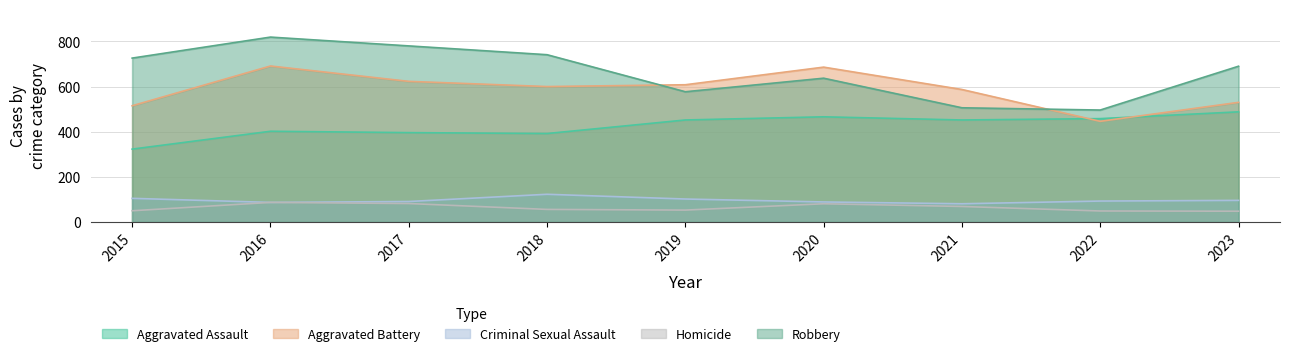

How many intersections are there between Aggravated Assault and Aggravated Battery?

2